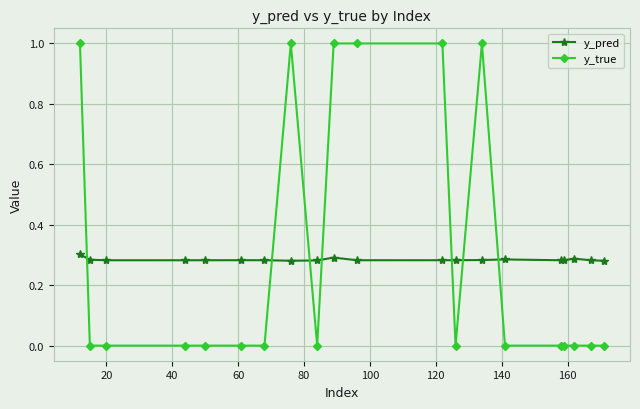

True or false: y_true has more than 0 points higher than both neighbors.

True